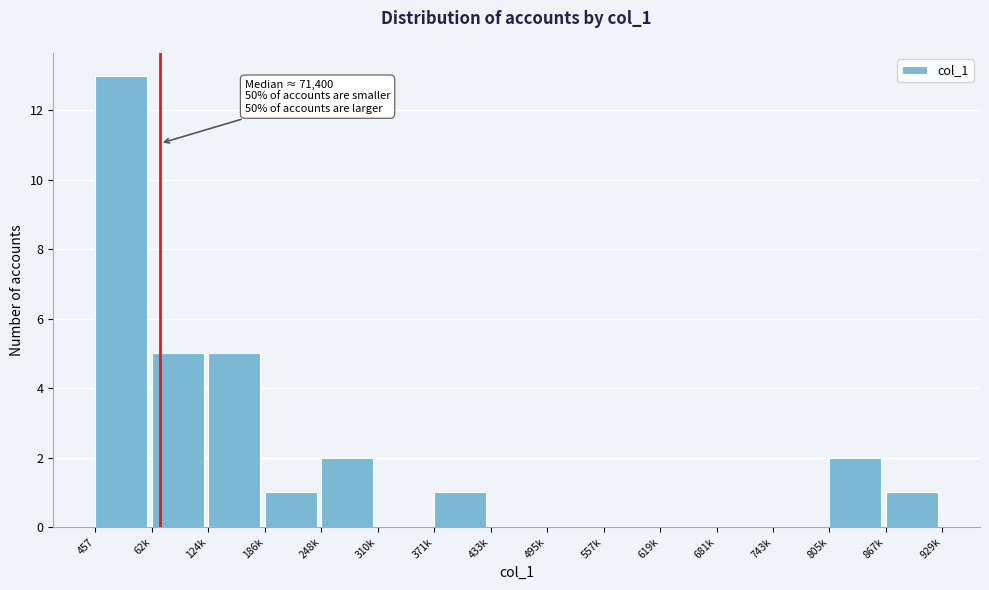

Reading left to right, transcribe all the data shown in this chart.

457=13	62k=5	124k=5	186k=1	248k=2	310k=0	371k=1	433k=0	495k=0	557k=0	619k=0	681k=0	743k=0	805k=2	867k=1